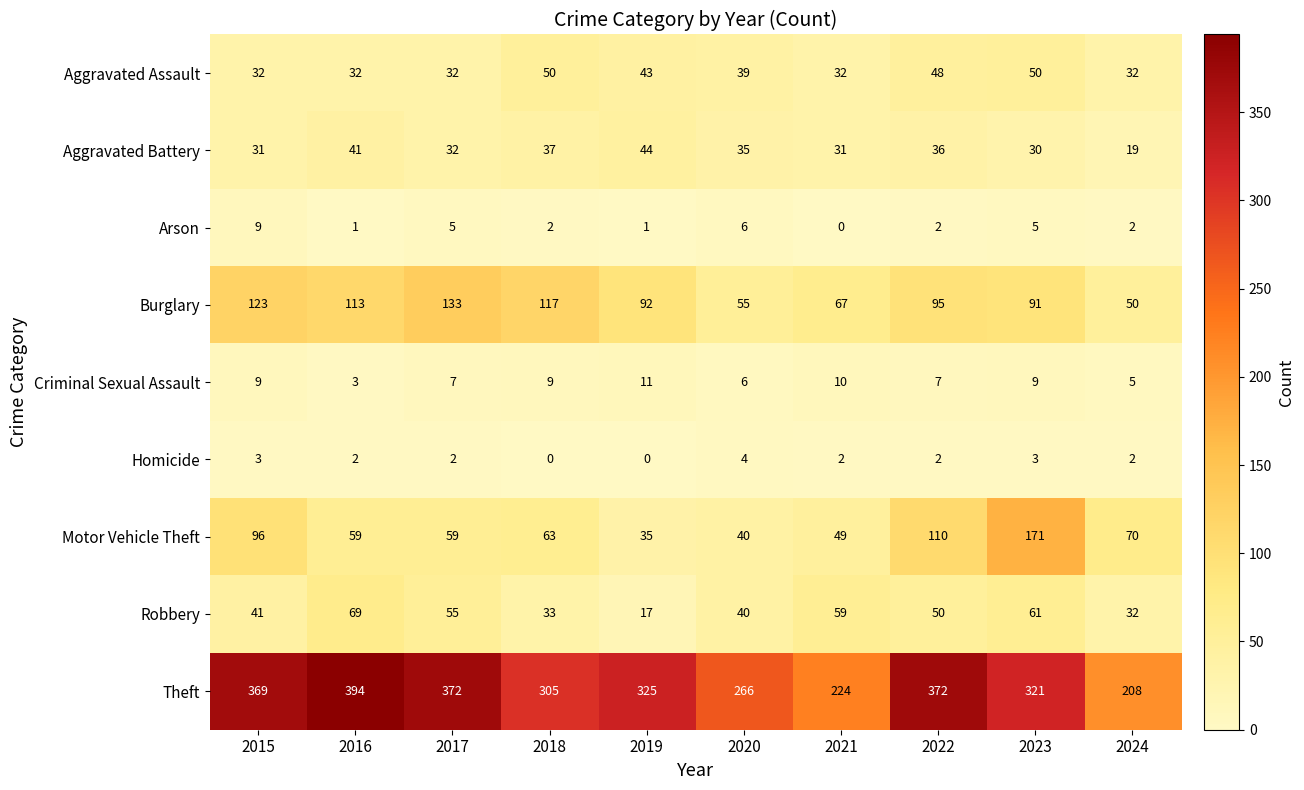

Which series has the widest spread of values?

Theft